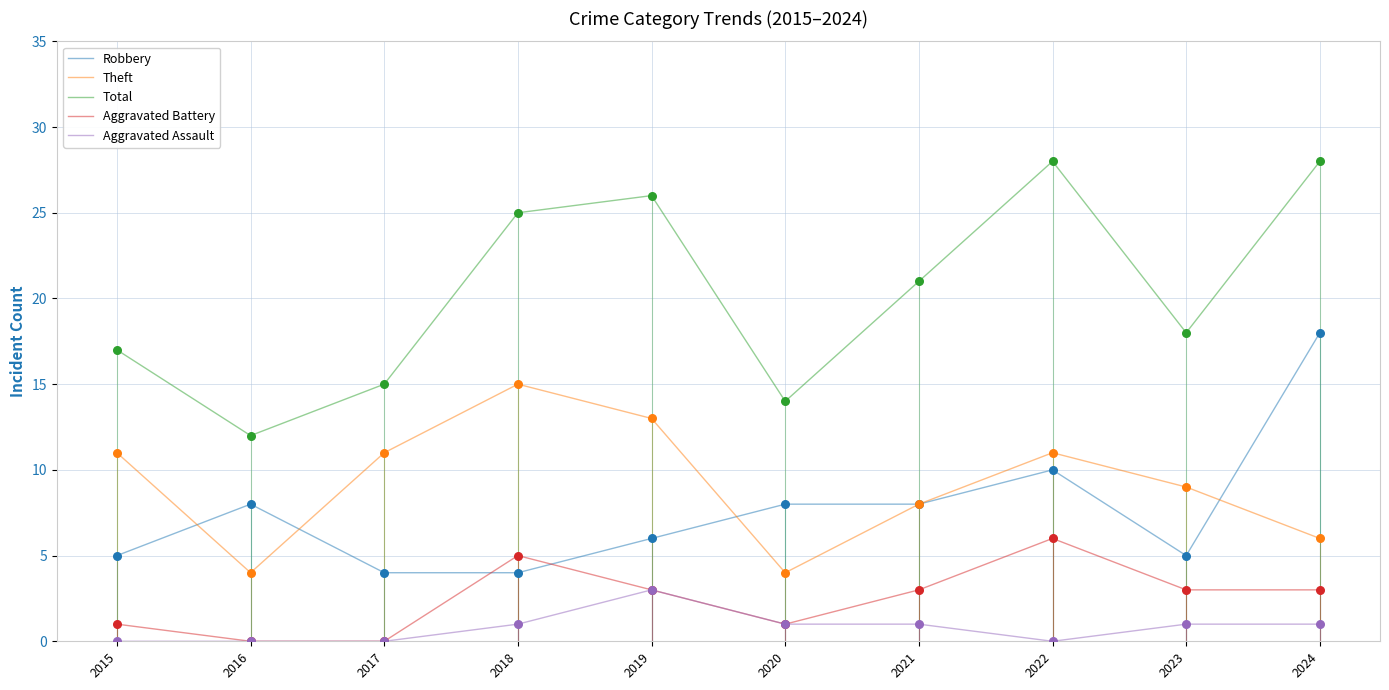

What is the difference between the highest and lowest values at 2022?

28